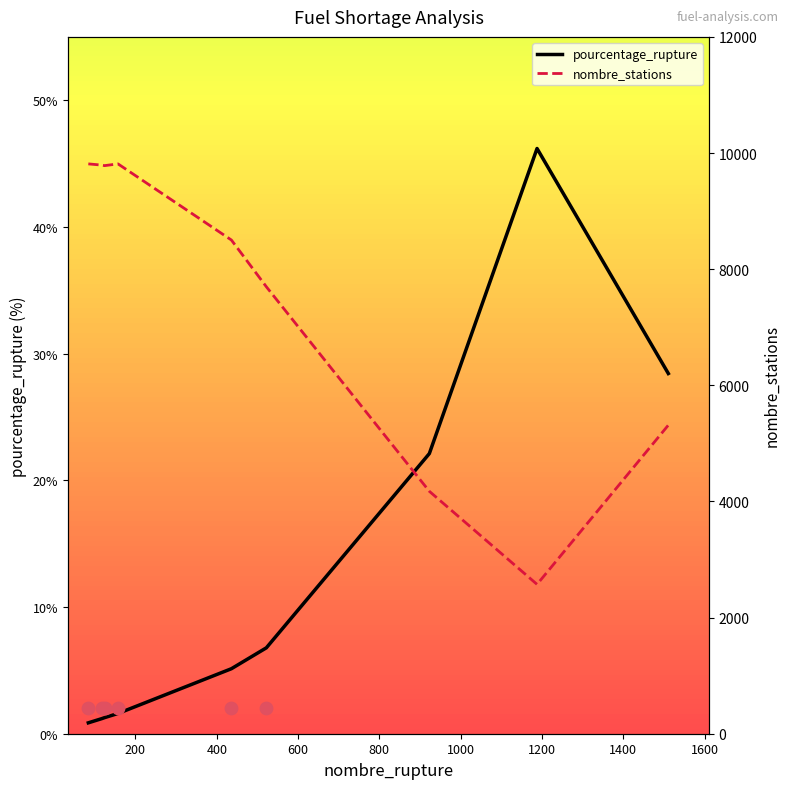

At how many categories does at least one series exceed 9337?

4